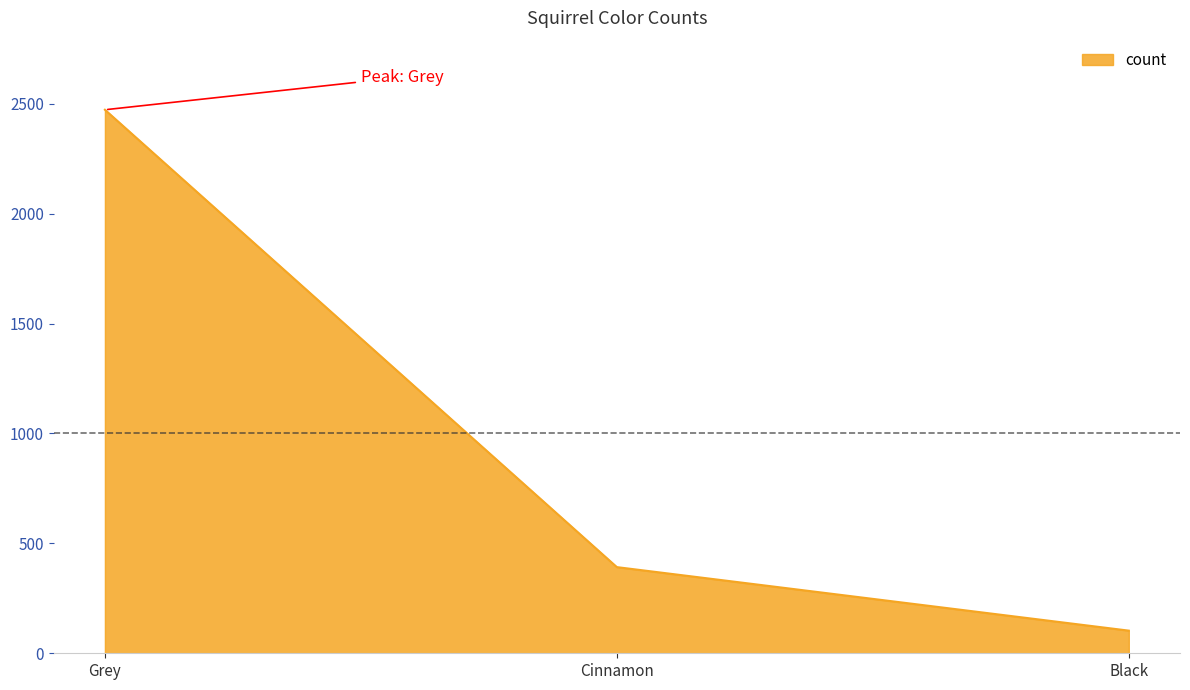

What is the approximate value at Black?

103